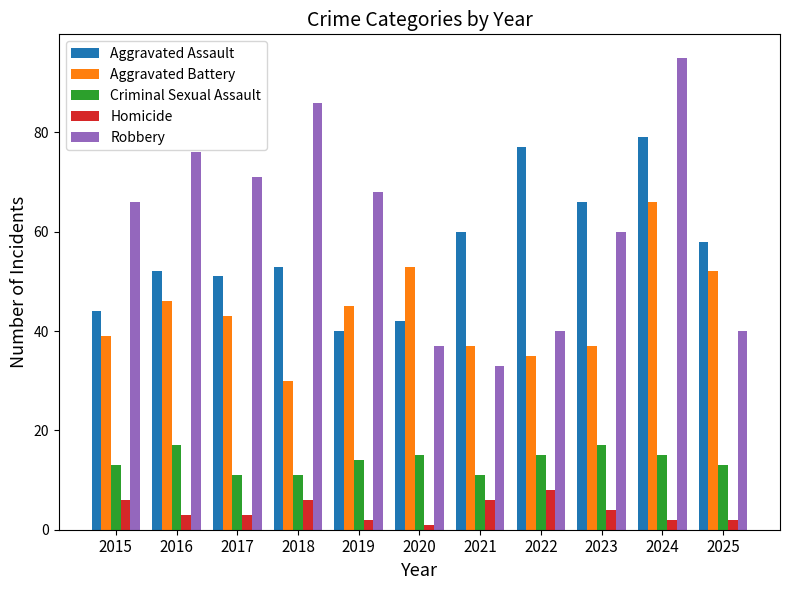

The value of Criminal Sexual Assault at 2022 is 15. True or false?

True